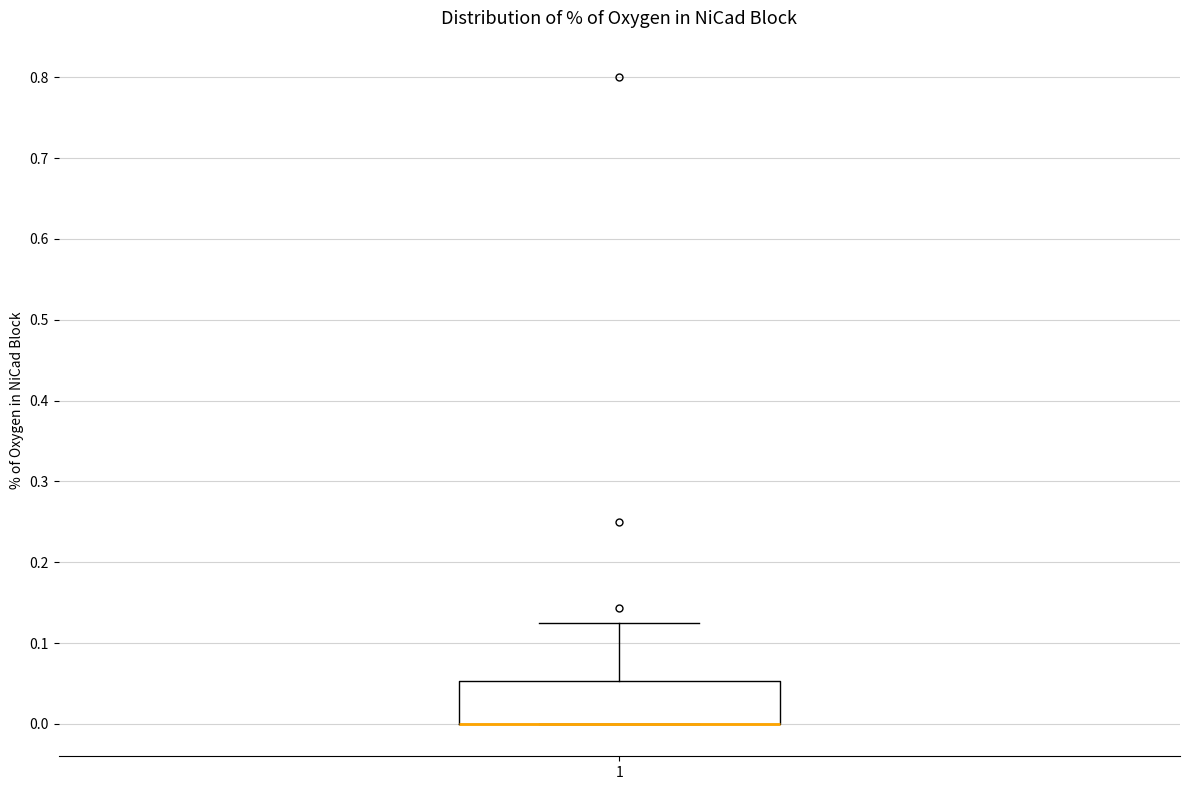

Where does the upper whisker of the box at x = 1 end on the y-axis? The values are not printed on the chart, so give them approximately, as read against the axis.

0.13